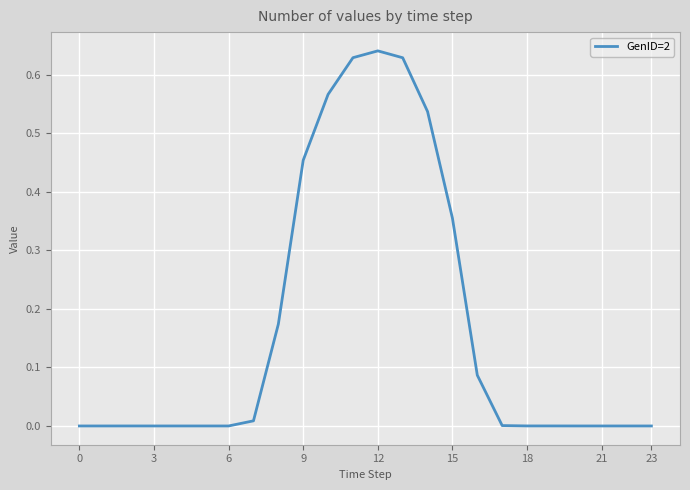

How many interior local peaks (higher than both neighbors) does the data have?

2